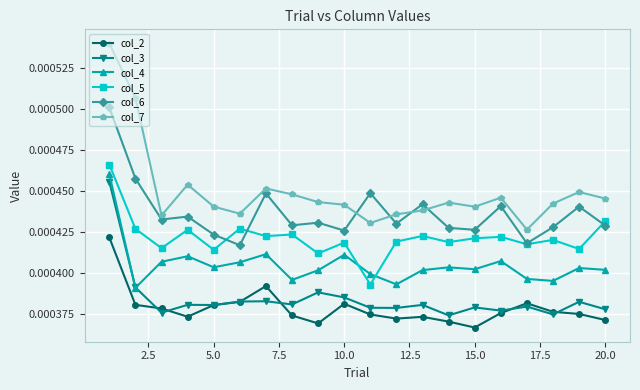

Count the number of data series in this chart.

6